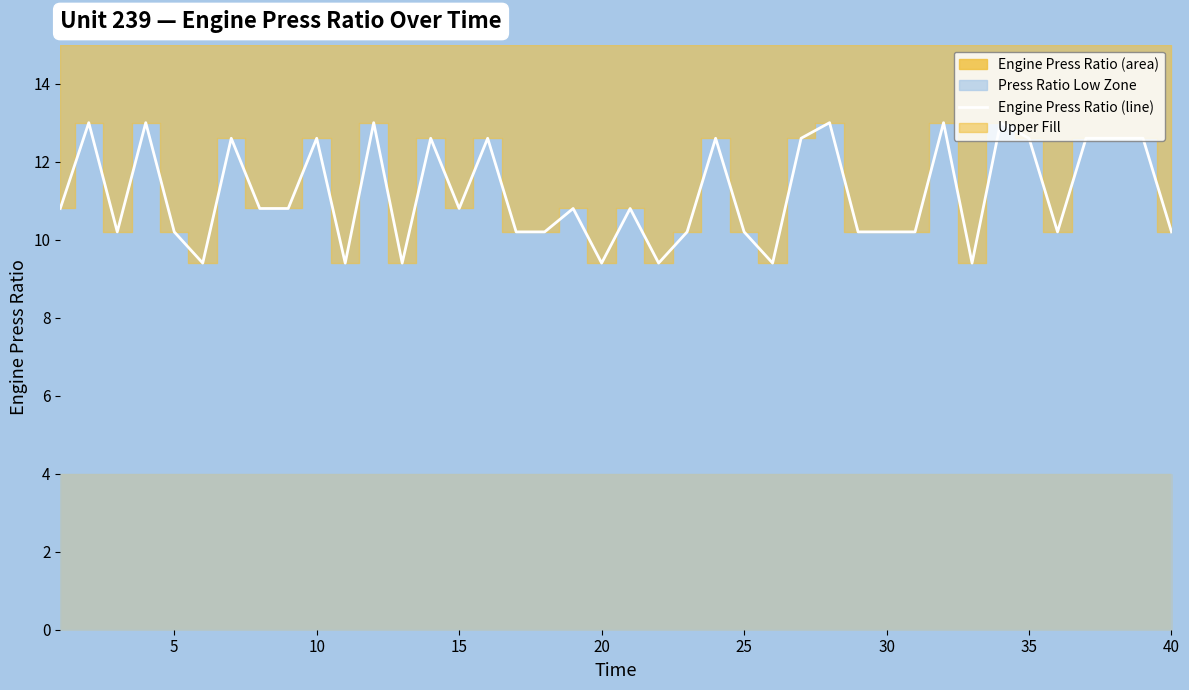

What is the highest value of the Engine Press Ratio (line) series?

13.0